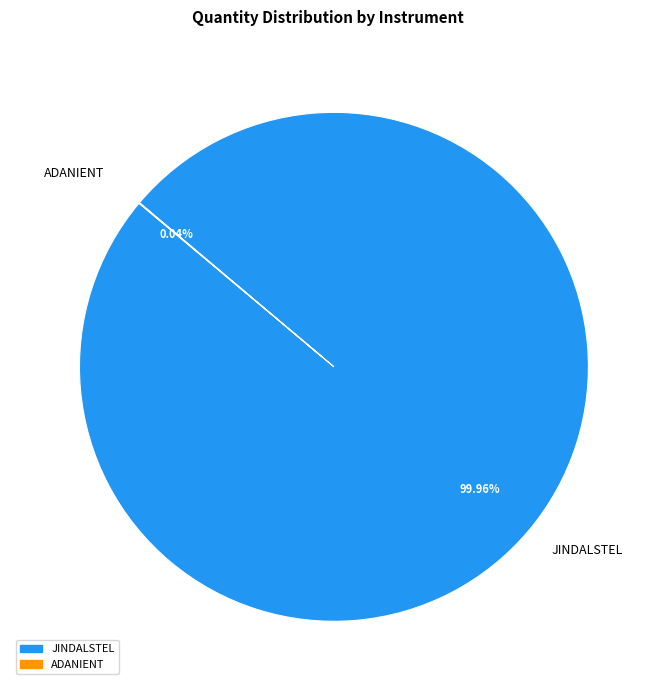

Which category accounts for the majority?

JINDALSTEL